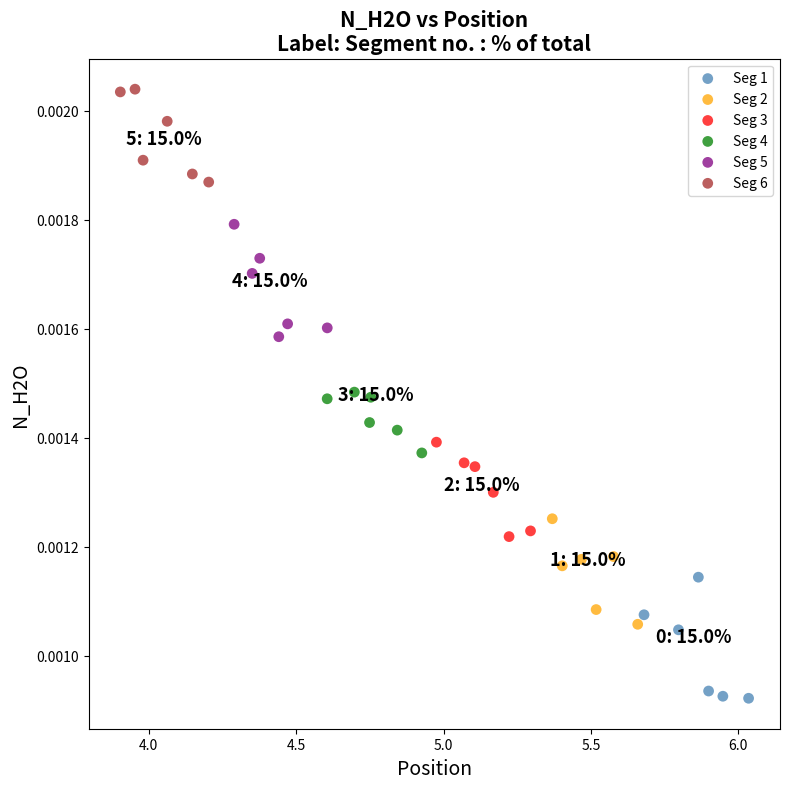

Which series contains the lowest Y value?

Seg 1